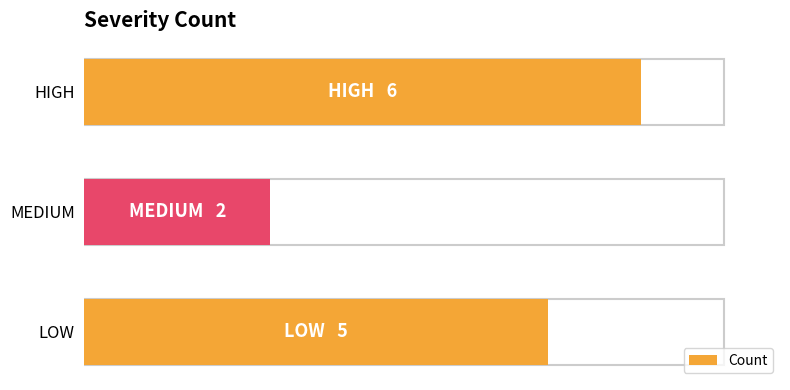

Does the chart contain any negative values?

No